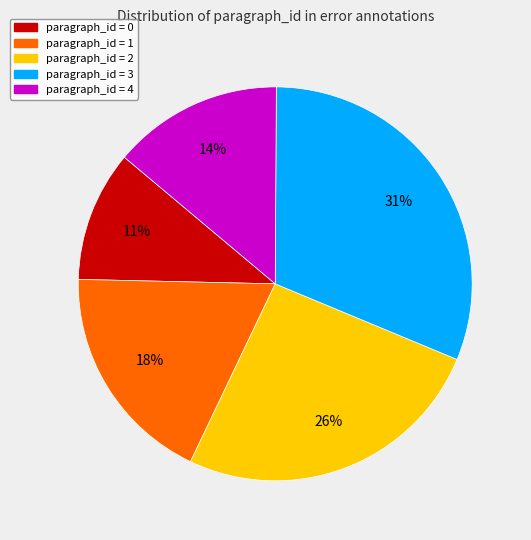

The paragraph_id = 3 slice represents 18% of the pie. True or false?

False